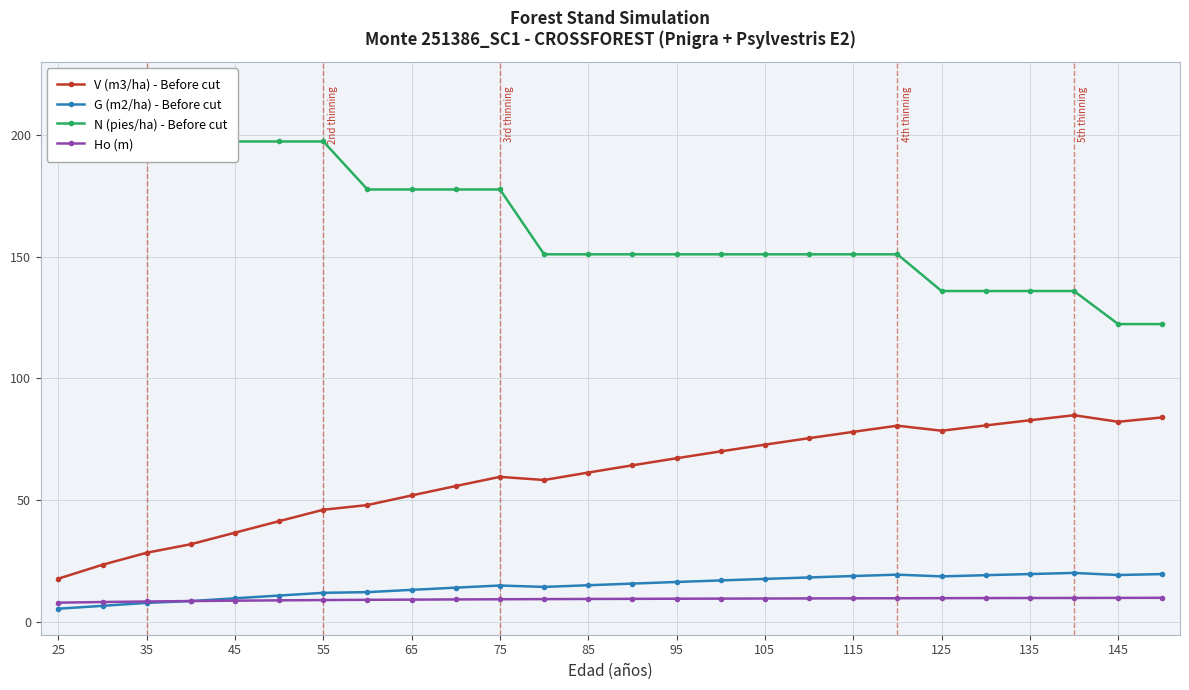

Reading left to right, extract all data points from this chart.

V (m3/ha) - Before cut: 17.7	23.4	28.3	31.8	36.6	41.3	46.0	47.9	51.9	55.7	59.5	58.2	61.3	64.2	67.2	70.0	72.7	75.4	78.0	80.5	78.5	80.6	82.8	84.8	82.1	83.9
G (m2/ha) - Before cut: 5.3	6.5	7.7	8.4	9.6	10.7	11.8	12.1	13.1	14.0	14.8	14.3	14.9	15.6	16.3	16.9	17.6	18.1	18.7	19.3	18.6	19.1	19.6	20.0	19.1	19.5
N (pies/ha) - Before cut: 219.3	219.3	219.3	197.3	197.3	197.3	197.3	177.6	177.6	177.6	177.6	151.0	151.0	151.0	151.0	151.0	151.0	151.0	151.0	151.0	135.9	135.9	135.9	135.9	122.3	122.3
Ho (m): 7.8	8.1	8.3	8.5	8.6	8.7	8.9	9.0	9.0	9.1	9.2	9.2	9.3	9.4	9.4	9.4	9.5	9.5	9.6	9.6	9.6	9.7	9.7	9.7	9.8	9.8